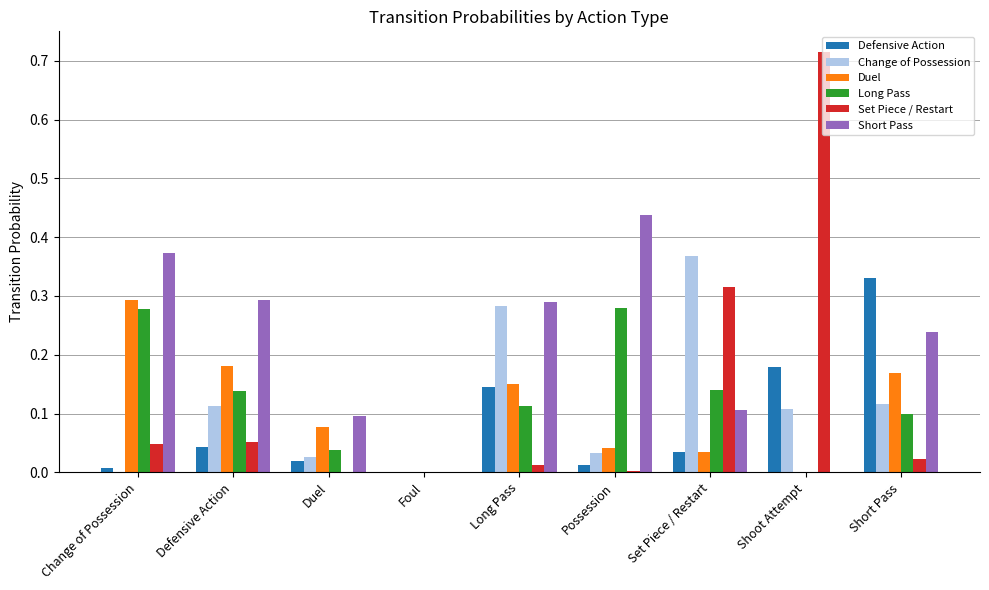

Which series has the widest spread of values?

Set Piece / Restart